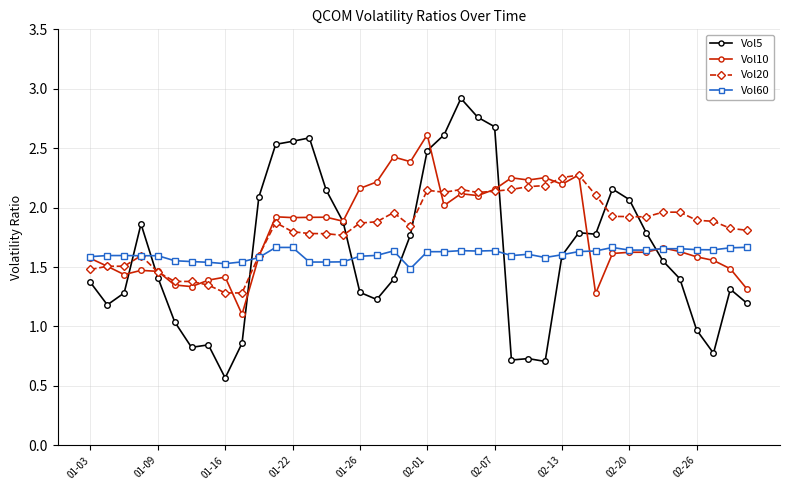

How many lines are shown in the chart?

4